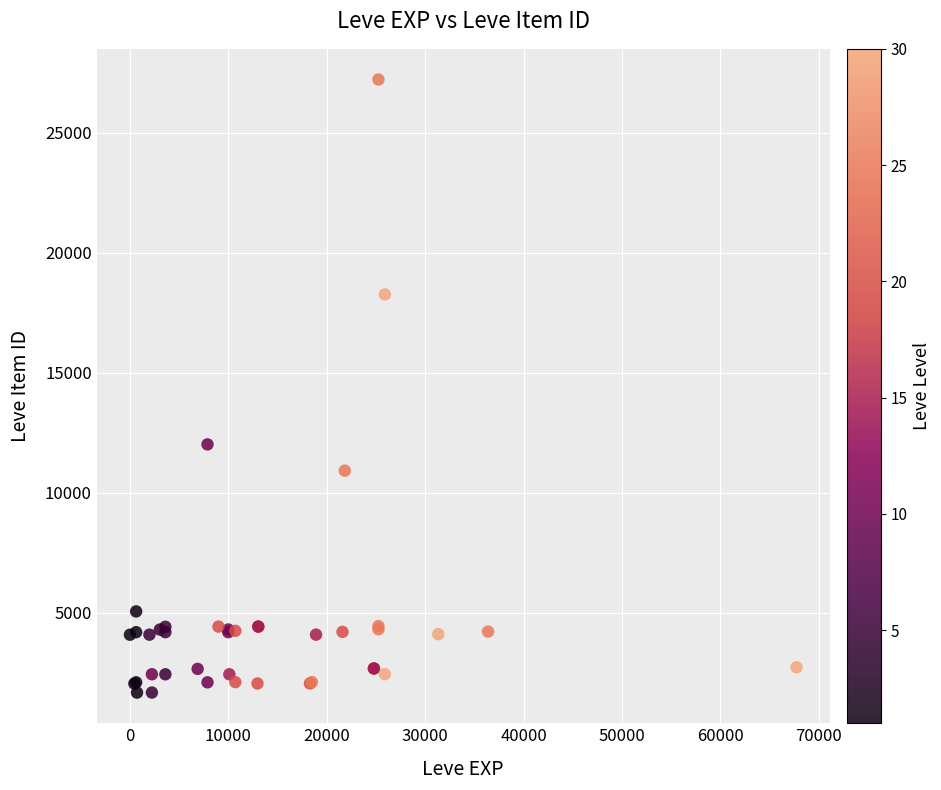

What Y value in the scatter plot is closest to 14448?

12018